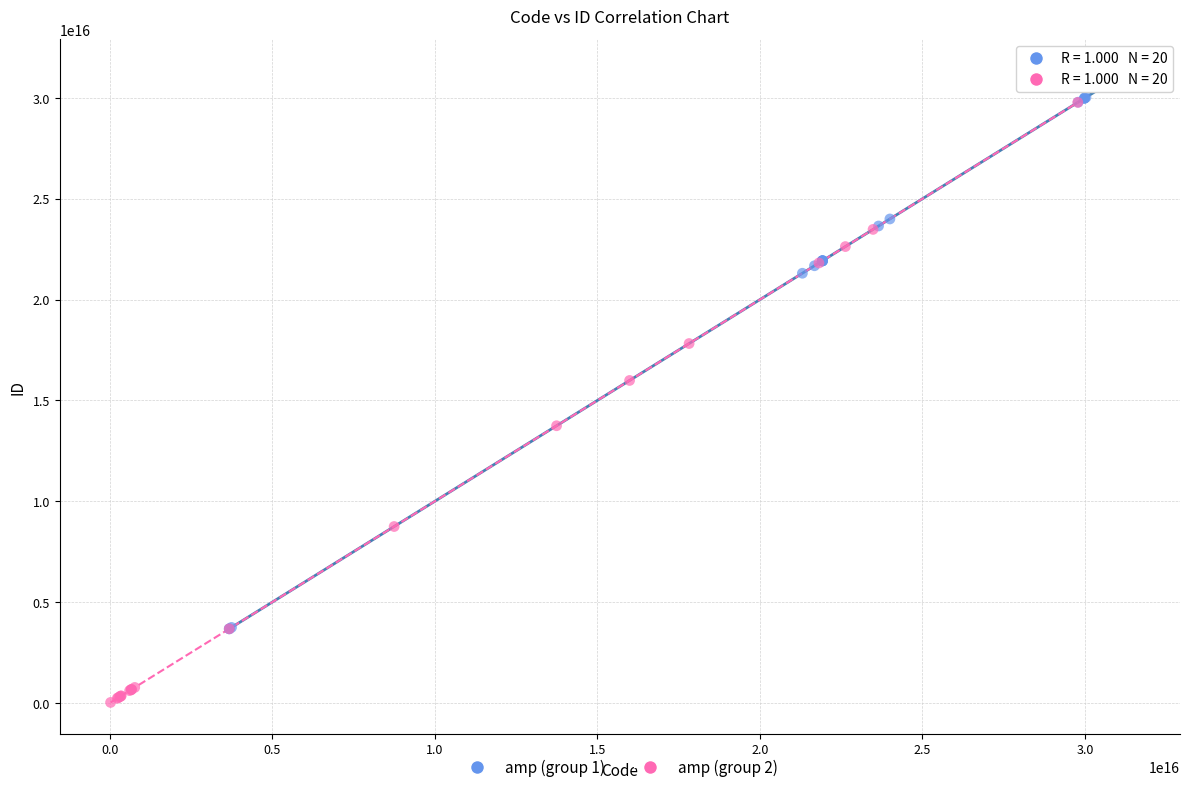

Which series has the widest spread of Y values?

amp (group 2)